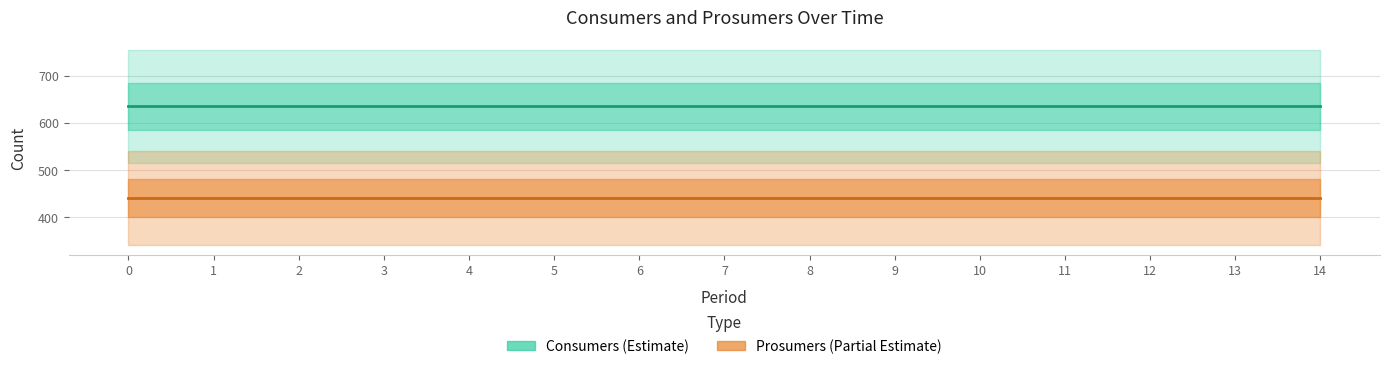

The value of Prosumers at 14 is 589. True or false?

False